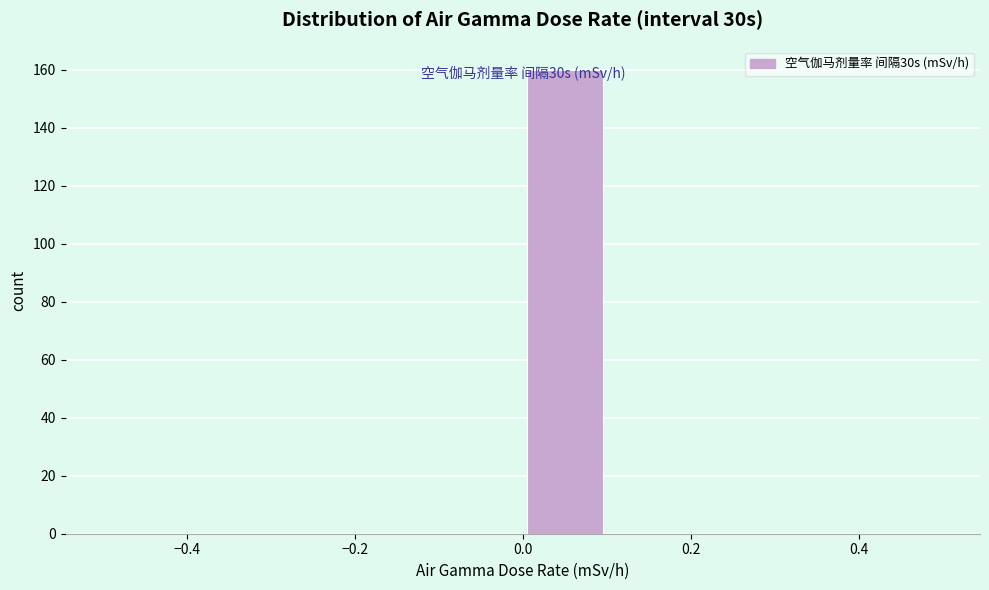

Over which range of the x-axis is the bar tallest?

0.0 to 0.1